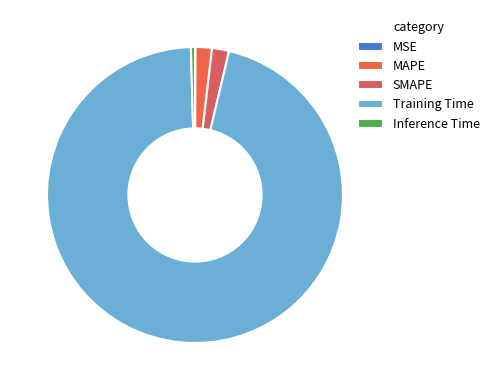

Is there a majority slice in this chart?

Yes